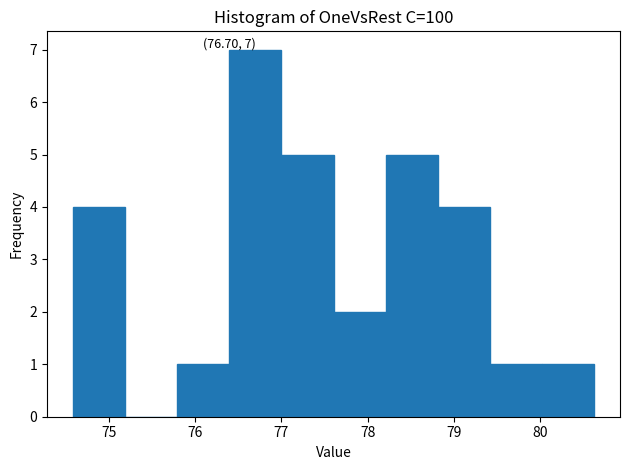

Over which range of the x-axis is the bar tallest?

76.4 to 77.0